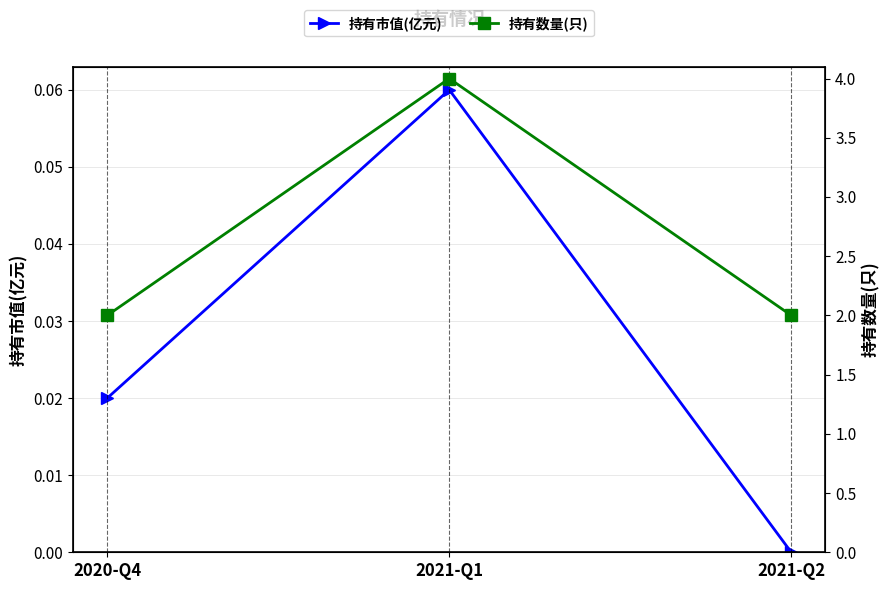

What is the spread (max minus min) of values at 2020-Q4?

2.0